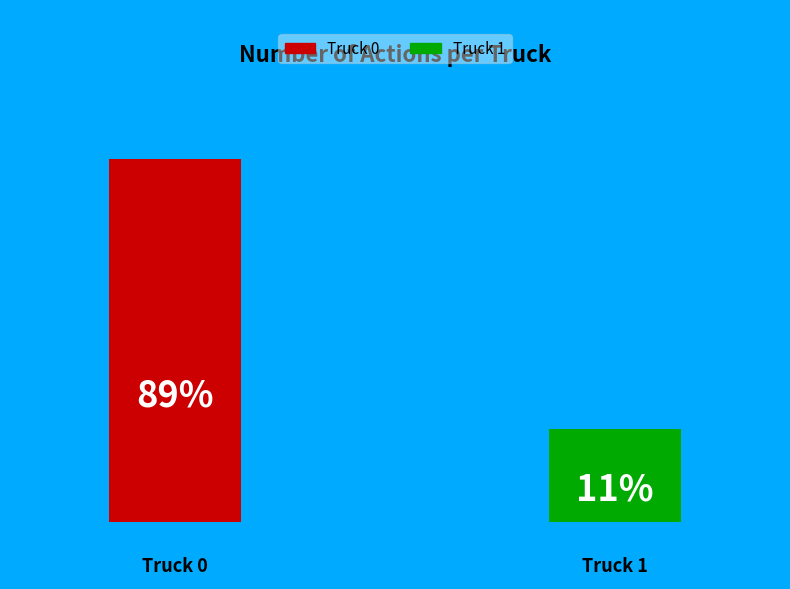

Combined, what portion of the pie is Truck 0 and Truck 1?

100.0%